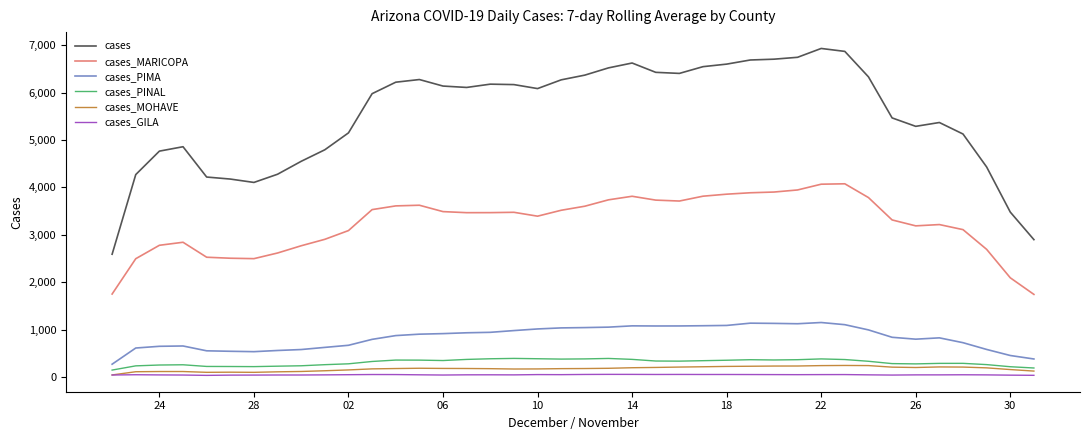

True or false: cases_PIMA and cases intersect in this chart.

False